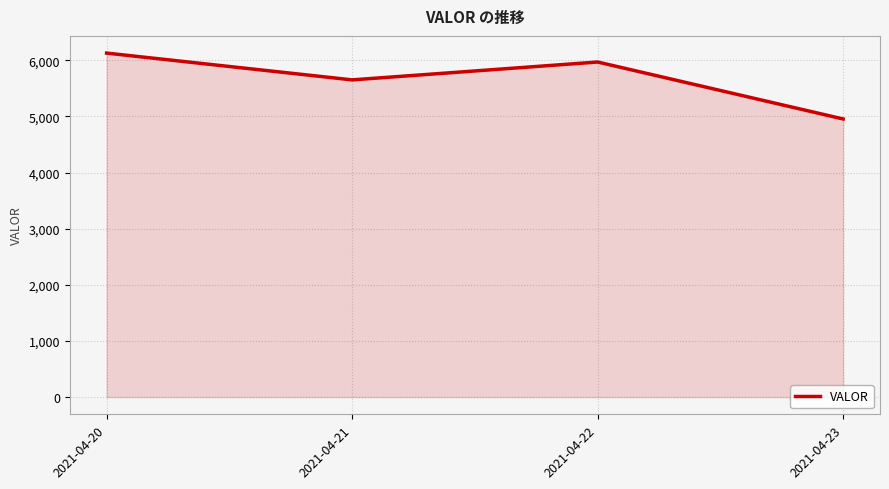

Does the chart have visible grid lines?

Yes